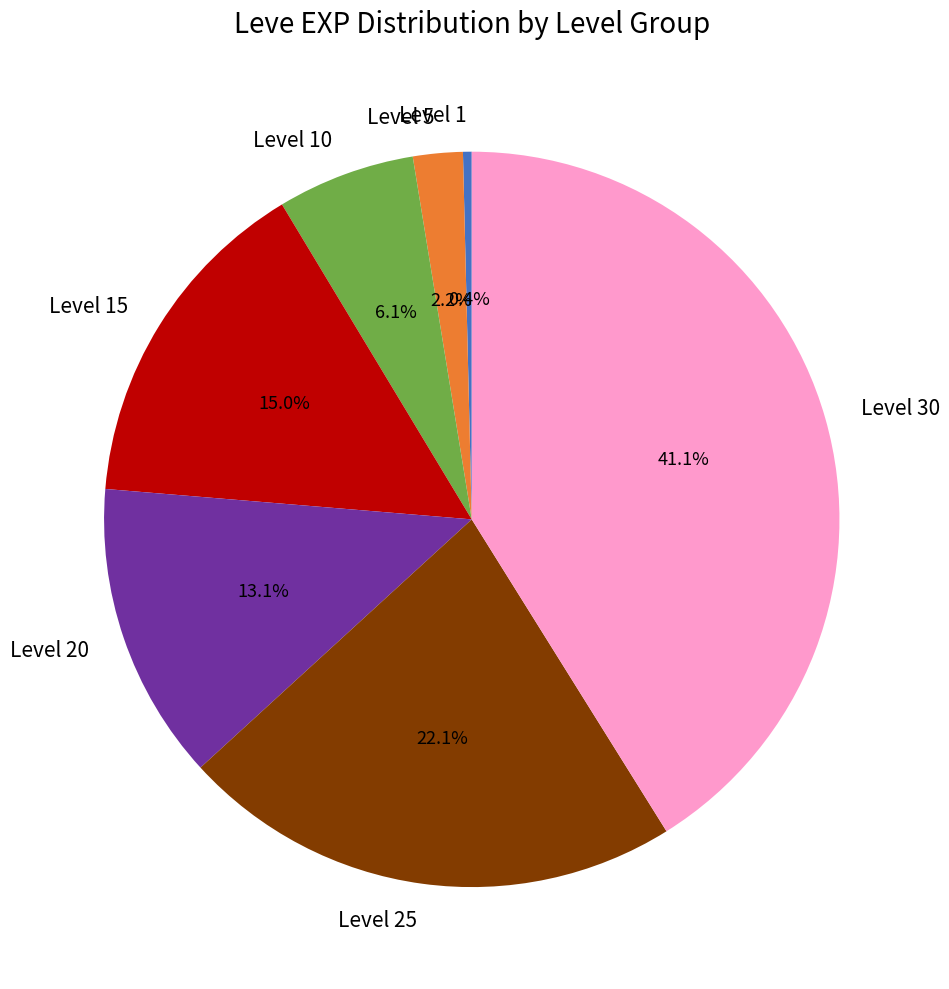

Is Level 1 the majority of the pie?

No